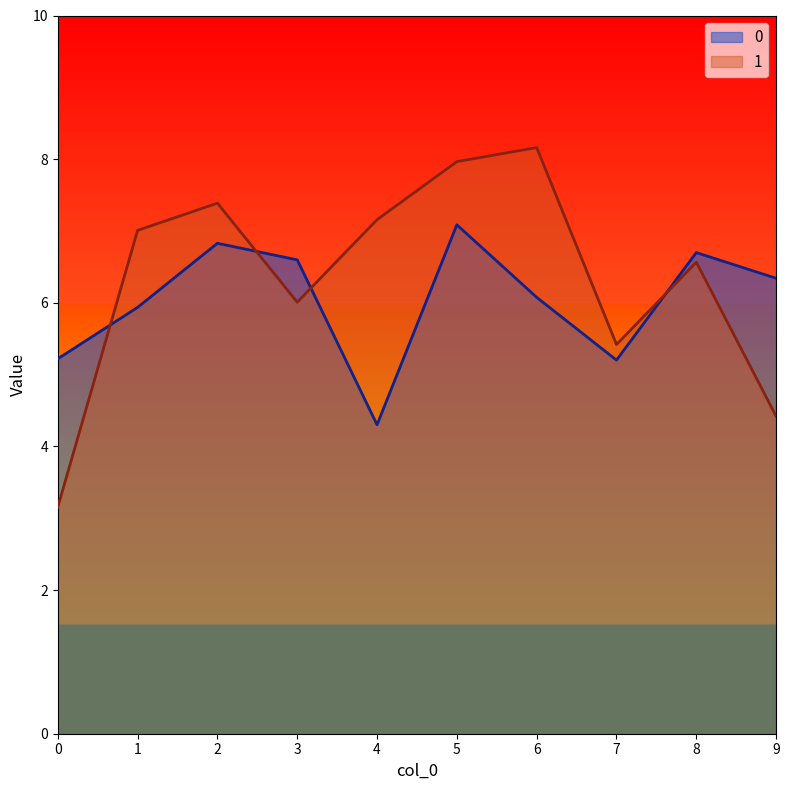

Reading right to left, extract all data points from this chart.

0: 6.3	6.7	5.2	6.1	7.1	4.3	6.6	6.8	5.9	5.2
1: 4.4	6.6	5.4	8.2	8.0	7.2	6.0	7.4	7.0	3.2